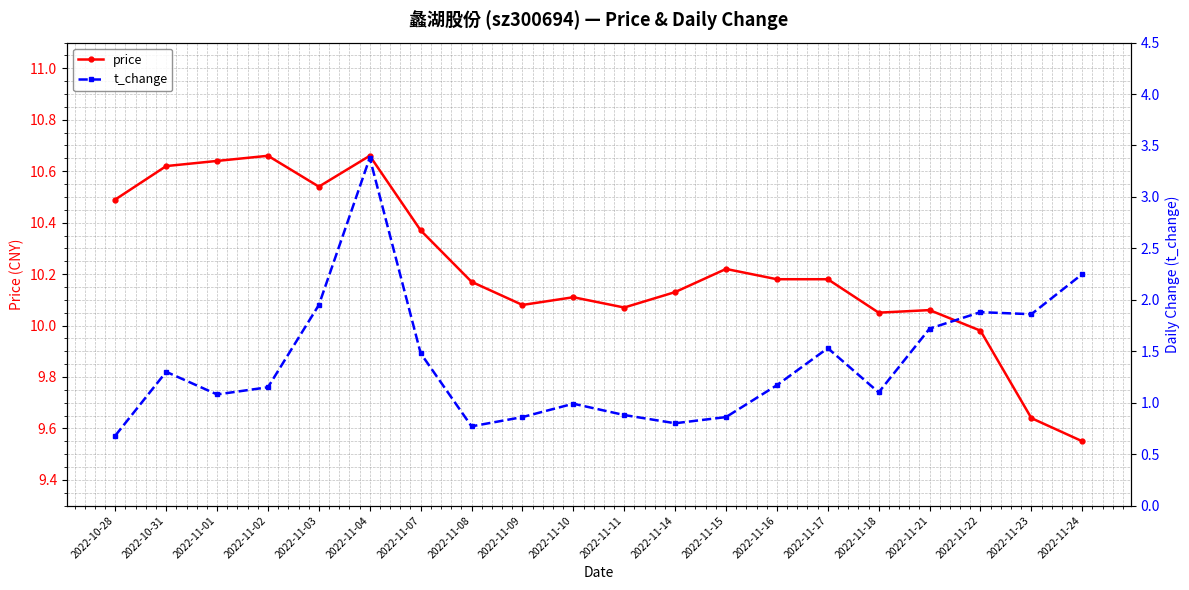

What is the highest value of the price series?

10.7